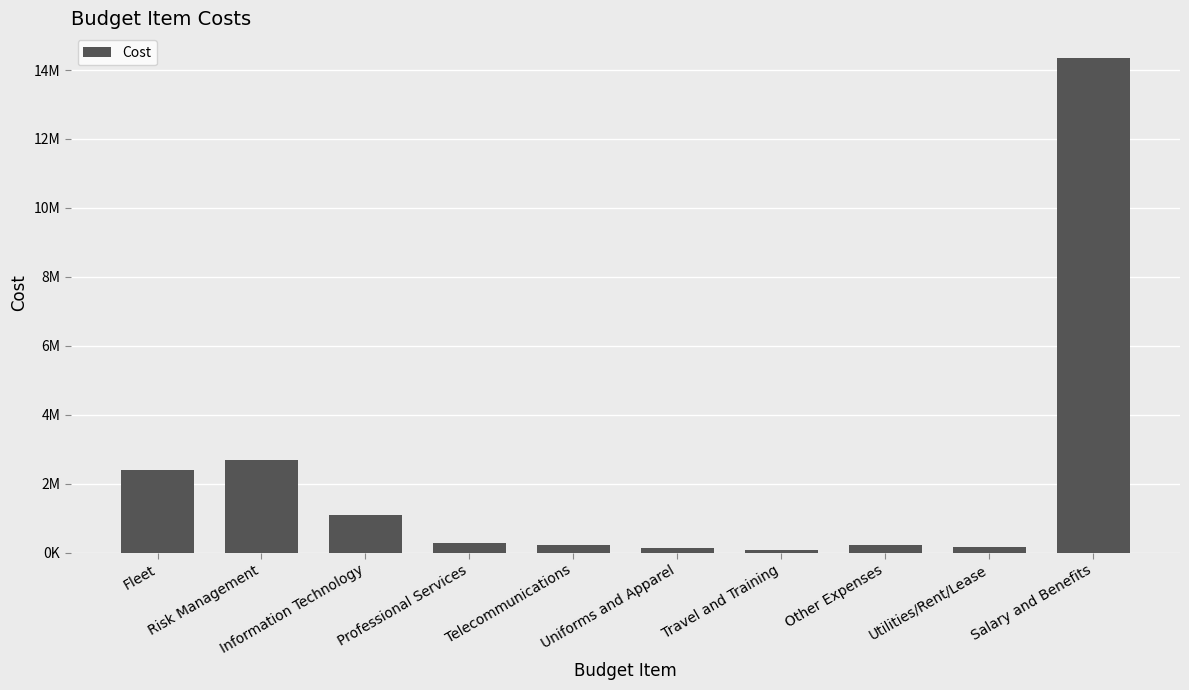

Does the chart contain any negative values?

No